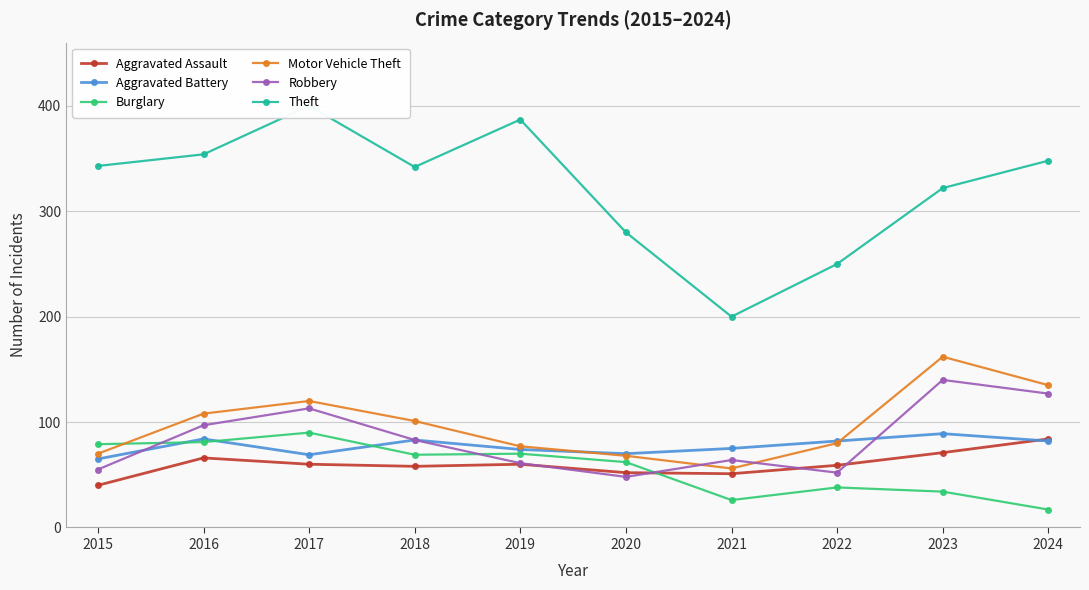

Reading left to right, what are all the values shown in this chart?

Aggravated Assault: 2015=40	2016=66	2017=60	2018=58	2019=60	2020=52	2021=51	2022=59	2023=71	2024=84
Aggravated Battery: 2015=65	2016=84	2017=69	2018=83	2019=74	2020=70	2021=75	2022=82	2023=89	2024=82
Burglary: 2015=79	2016=81	2017=90	2018=69	2019=70	2020=62	2021=26	2022=38	2023=34	2024=17
Motor Vehicle Theft: 2015=70	2016=108	2017=120	2018=101	2019=77	2020=68	2021=56	2022=80	2023=162	2024=135
Robbery: 2015=55	2016=97	2017=113	2018=83	2019=61	2020=48	2021=64	2022=52	2023=140	2024=127
Theft: 2015=343	2016=354	2017=400	2018=342	2019=387	2020=280	2021=200	2022=250	2023=322	2024=348